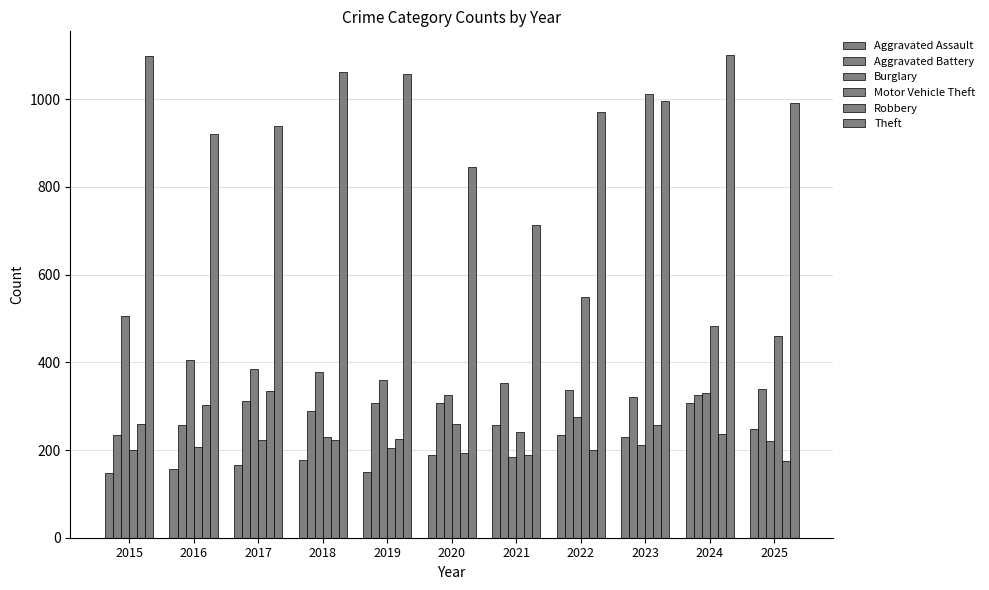

How many series are shown in this chart?

6